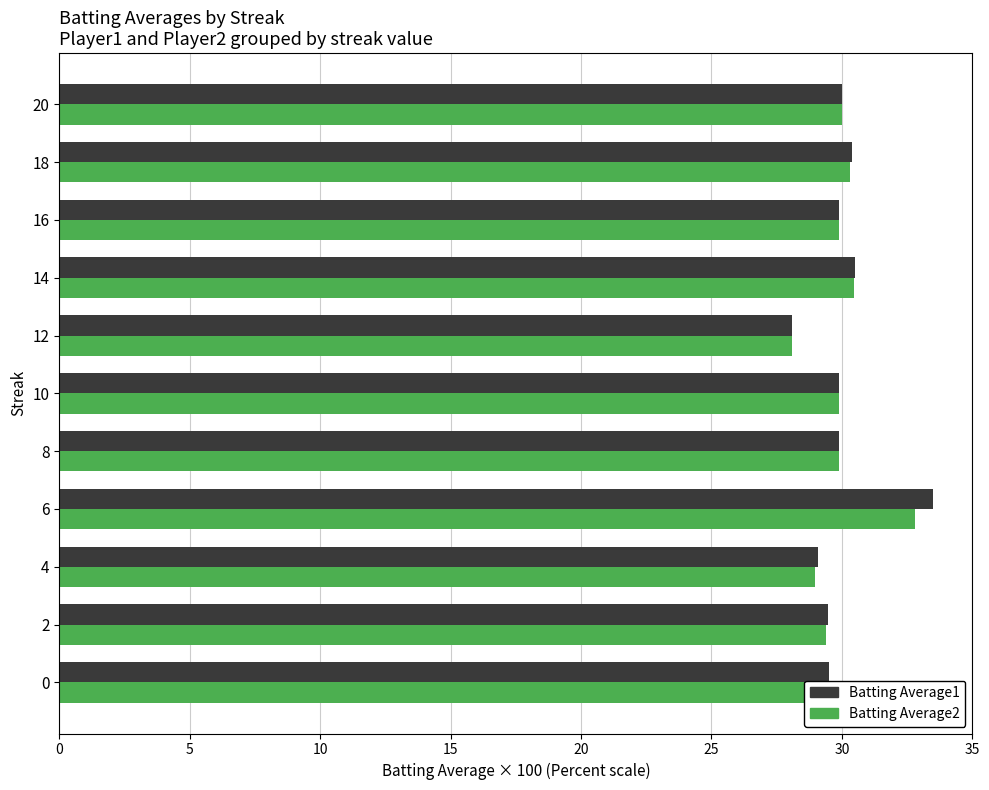

Is it true that Batting Average1 equals 14.5 at 2?

False